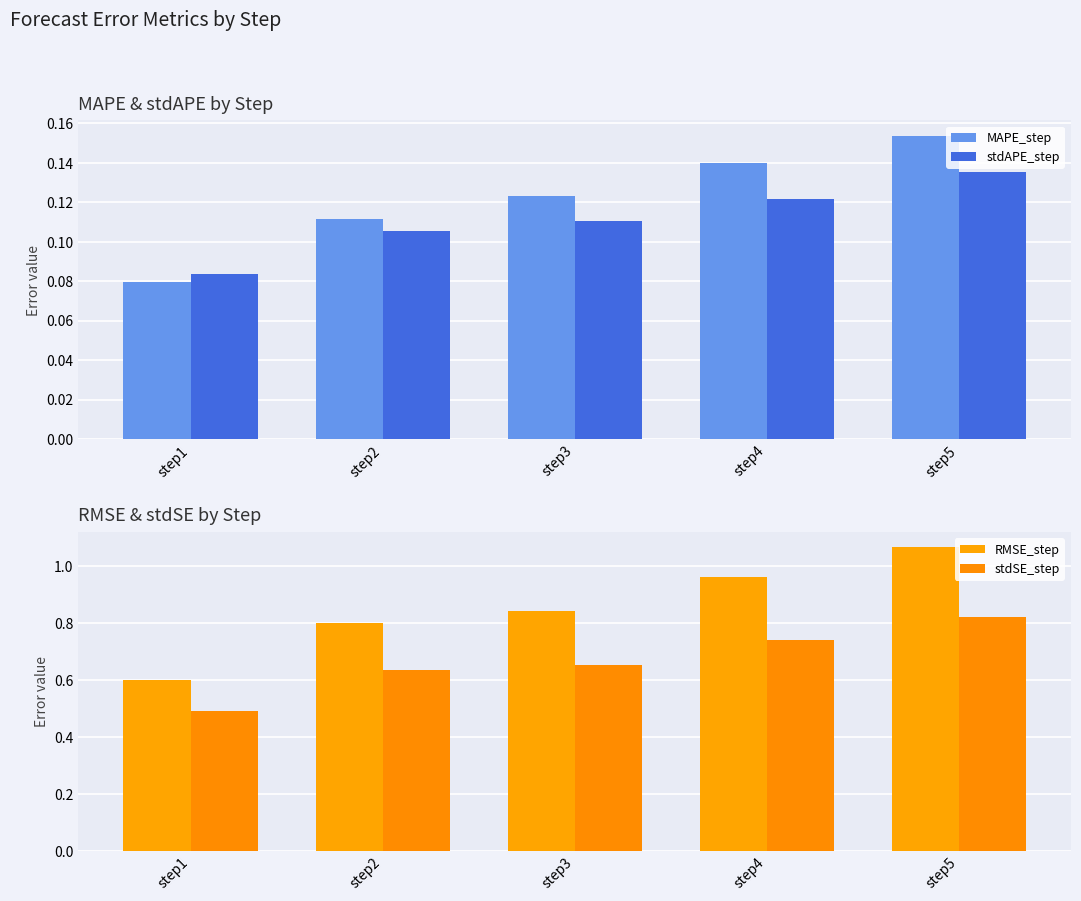

Which category has the highest value across all series?

step5